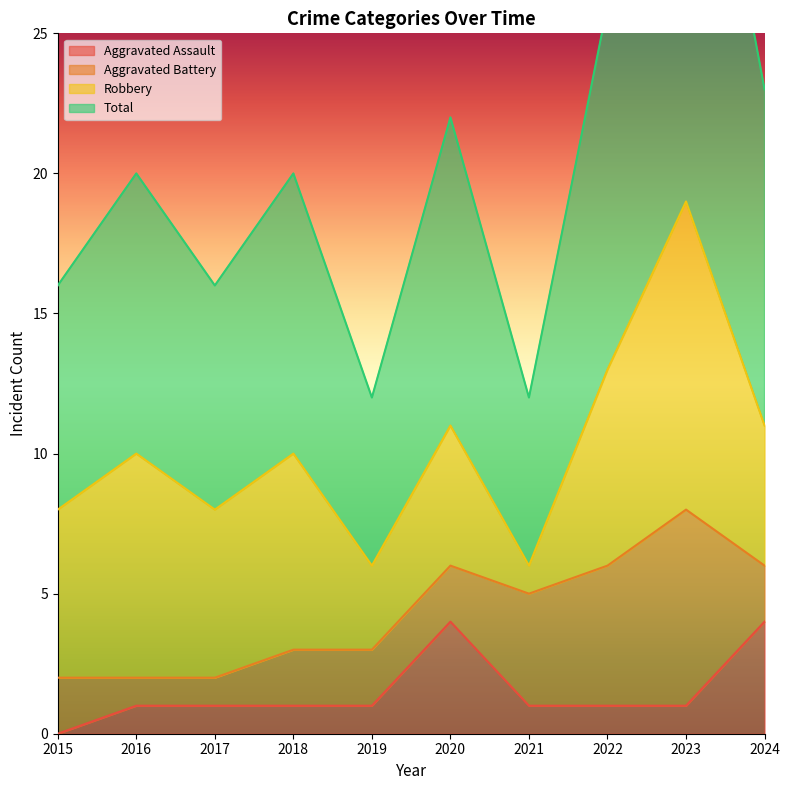

Read the Total value at 2021, to the nearest 10.

10